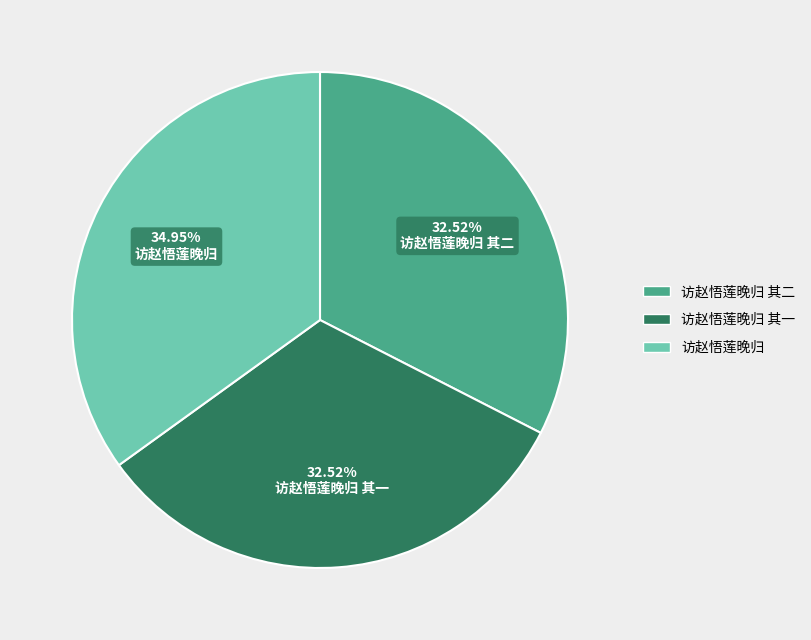

Count the number of slices in the pie.

3